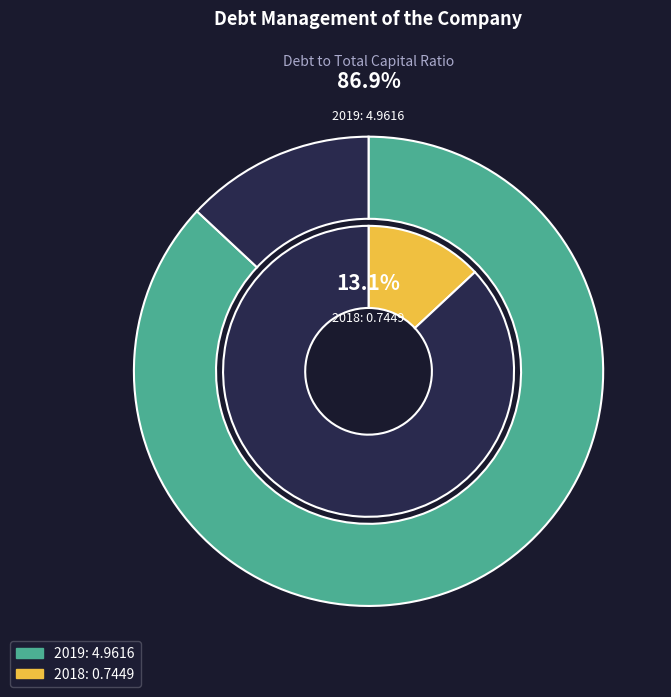

Which slice is the largest?

Debt to total capital ratio 2019